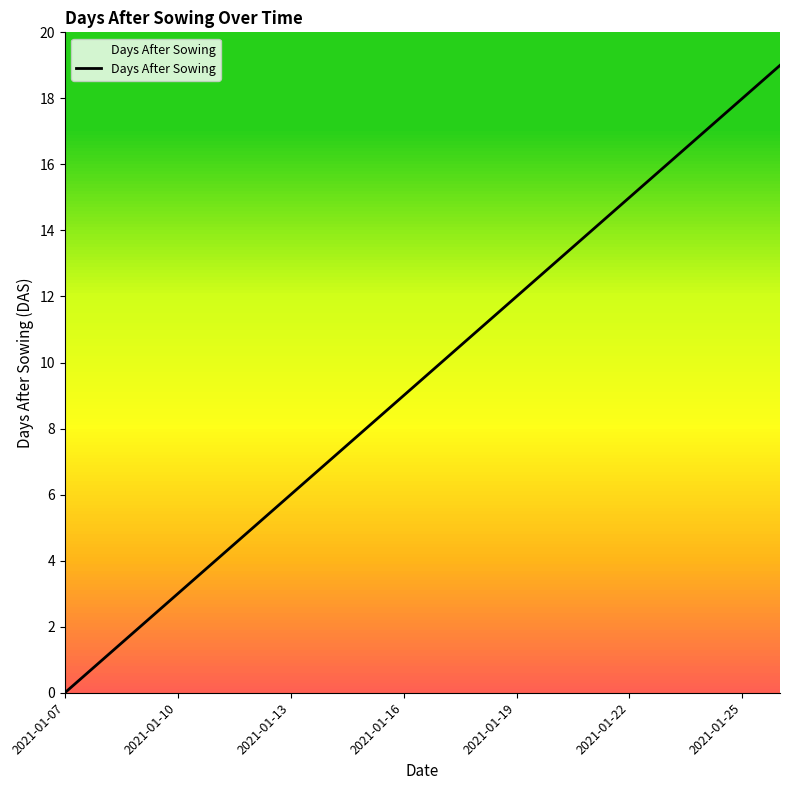

What is the difference between the maximum and minimum values?

19